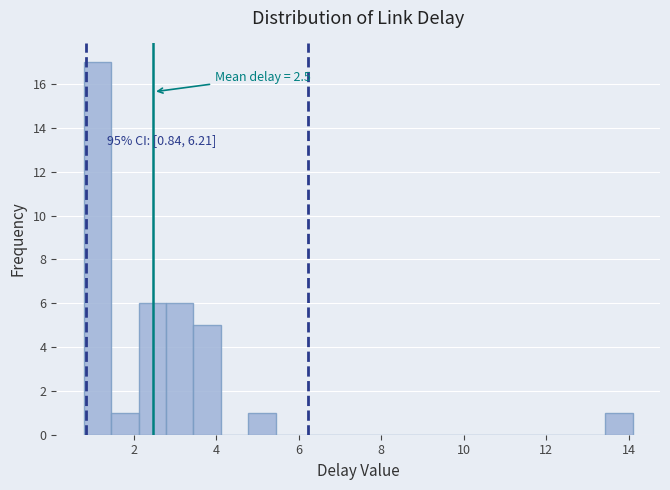

Around what value on the x-axis is the tallest bar? Give the approximate position of its centre, as read against the axis.

1.2